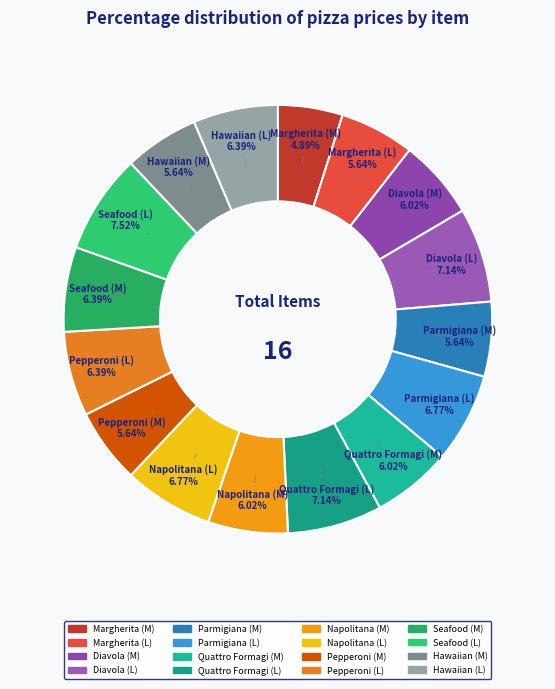

What percentage is the Napolitana (M) slice, to the nearest percent?

6%